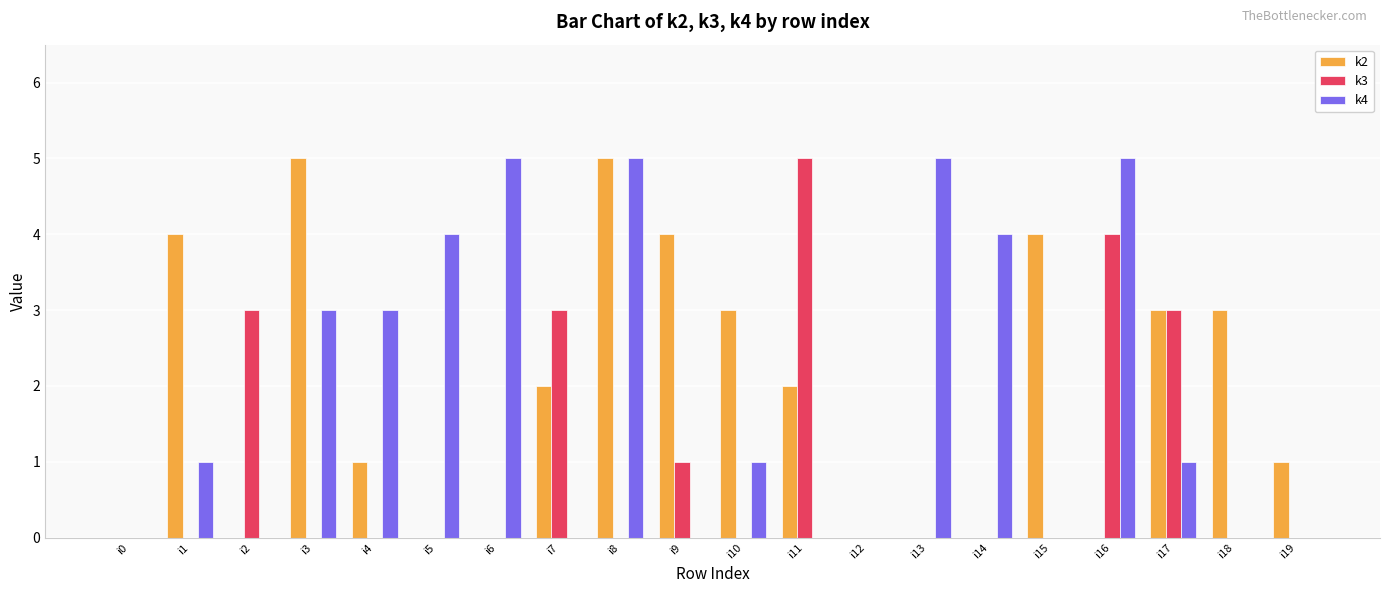

Is the value of k4 at i5 greater than the value of k2 at i18?

Yes